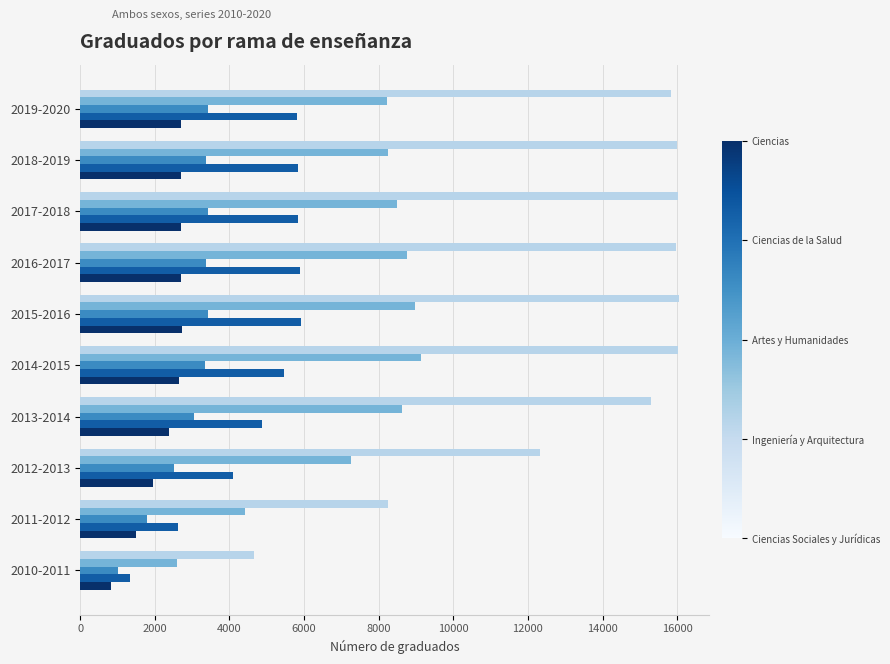

What is the maximum value shown in the chart?

16045